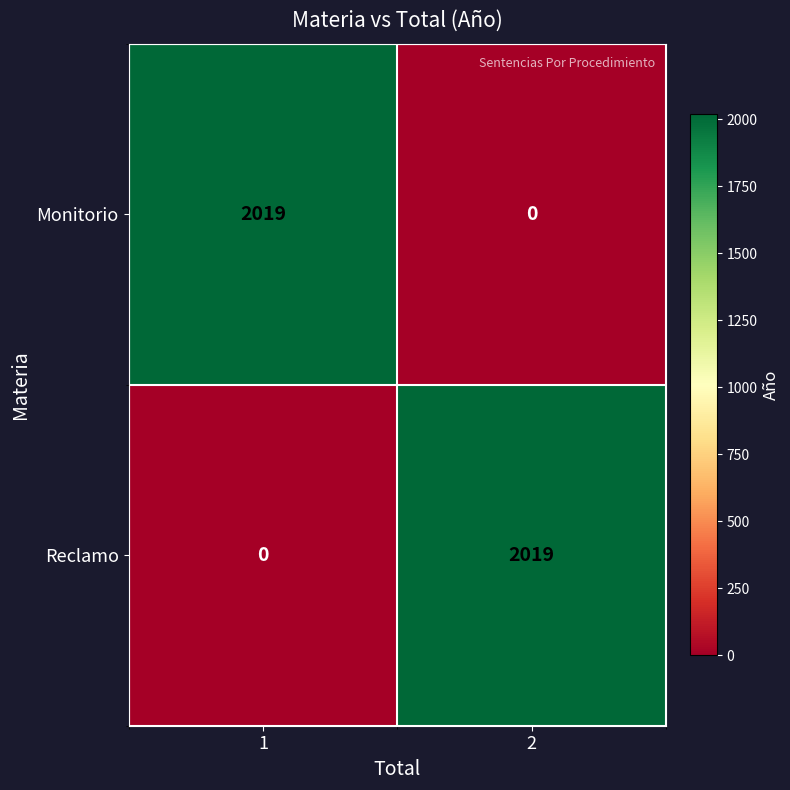

What is the total value across all series at 1?

2019